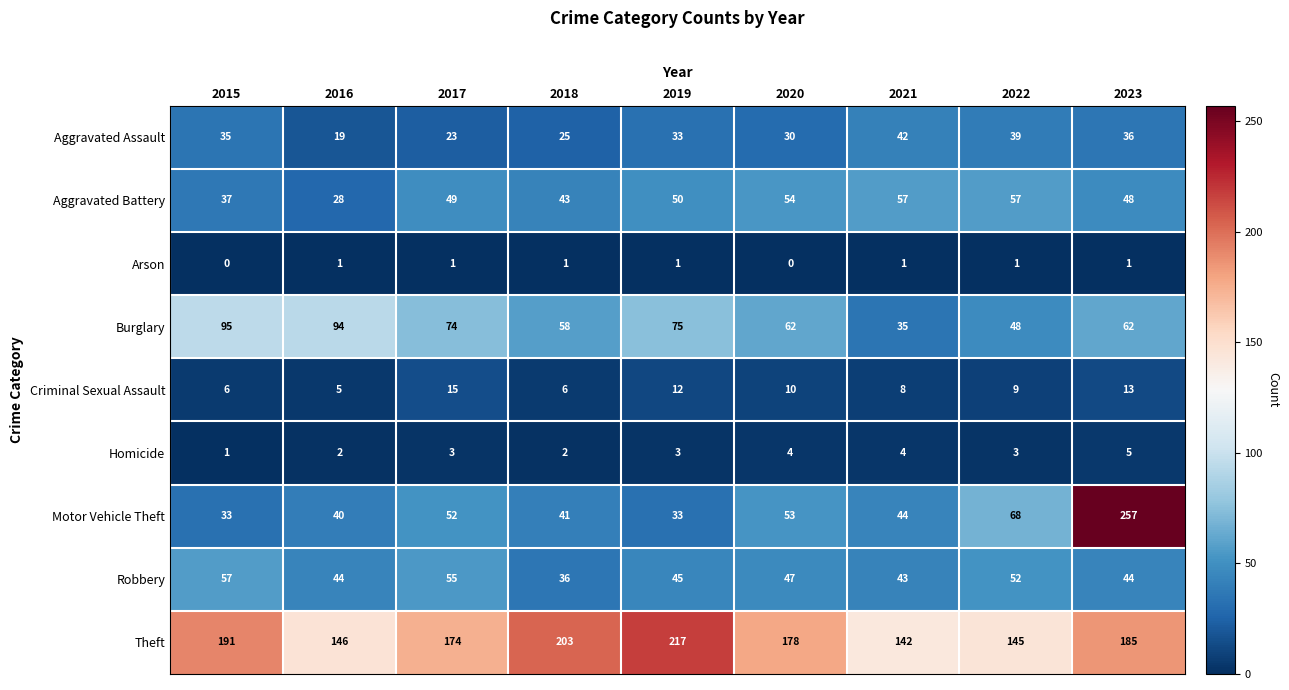

Which series changed the most between 2015 and 2023?

Motor Vehicle Theft